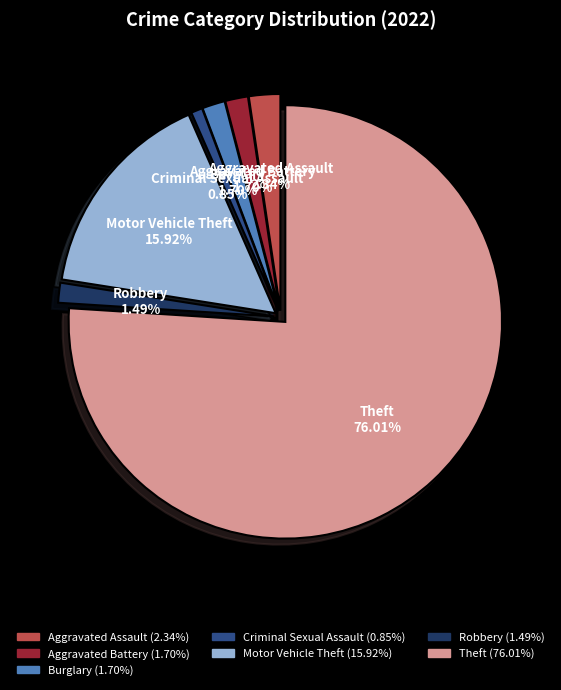

Is there a majority slice in this chart?

Yes